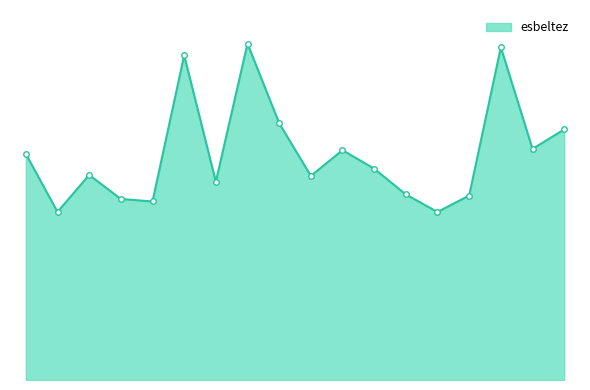

Reading right to left, extract all data points from this chart.

251224019=64.3	251224018=59.3	251224017=85.4	251224016=47.3	251224015=43.1	251224014=47.6	251224012=54.2	251224011=59.0	251224010=52.4	251224009=65.9	251224008=86.3	251224007=50.9	251224006=83.3	251224005=45.8	251224004=46.5	251224003=52.6	251224002=43.1	251224001=58.0